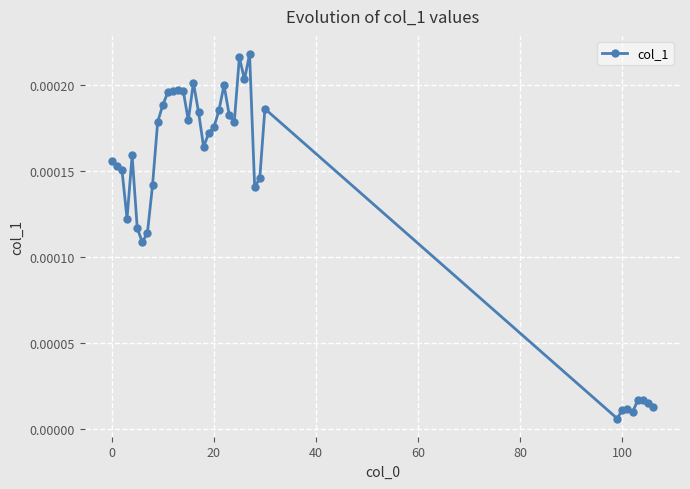

True or false: the data has more than 0 interior local peaks.

True